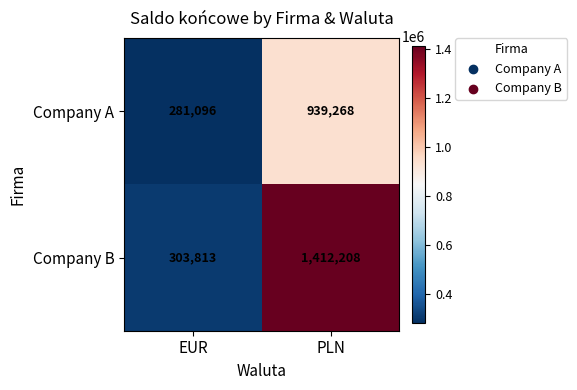

The value of Company A at EUR is 281096. True or false?

True